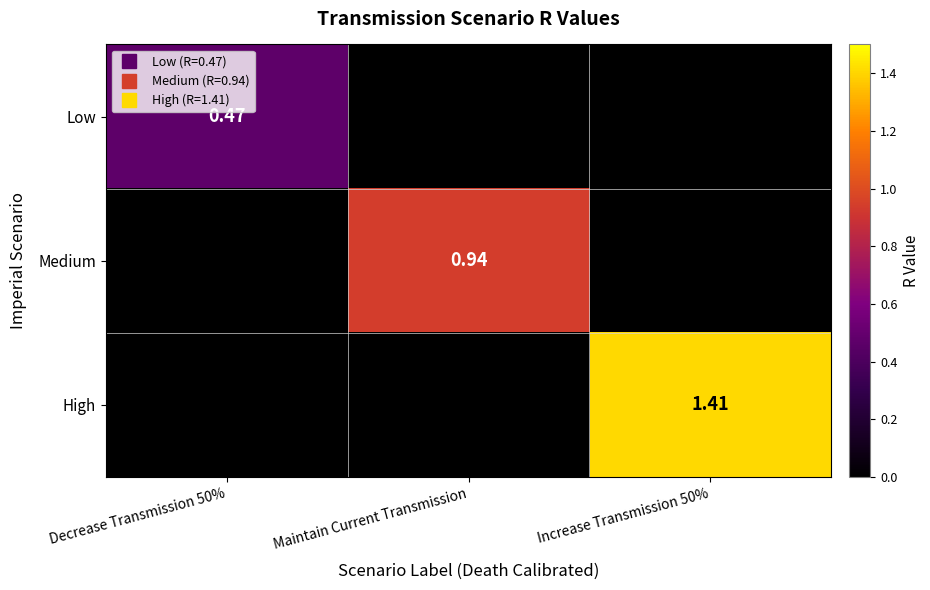

Which label corresponds to the largest value in the chart?

Increase Transmission 50%